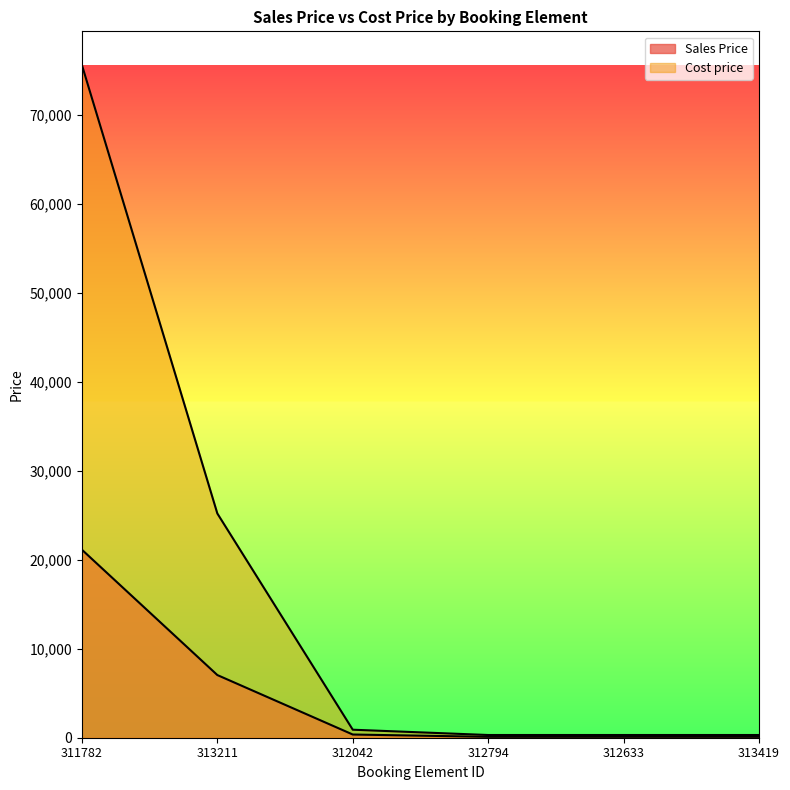

At how many categories does at least one series exceed 60141?

1